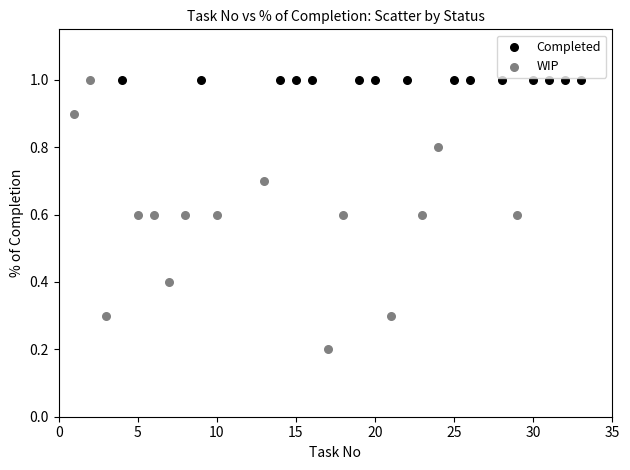

Which series reaches the minimum Y coordinate?

WIP